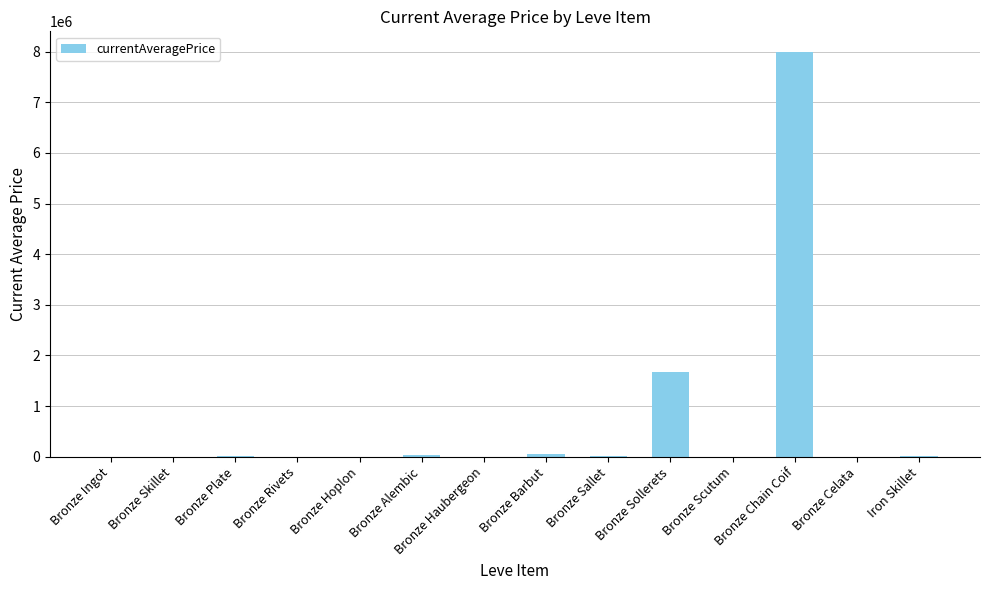

Which category has the highest value across all series?

Bronze Chain Coif